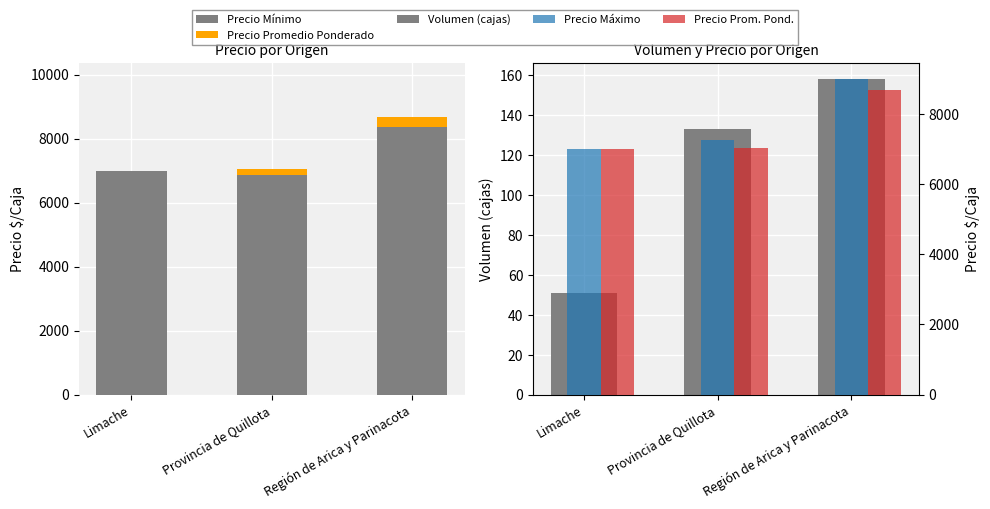

Reading right to left, extract all data points from this chart.

Precio Mínimo: 8354	6858	7000
Precio Promedio Ponderado: 324	190	0
Volumen (cajas): 158	133	51
Precio Máximo: 9000	7262	7000
Precio Prom. Pond.: 8678	7048	7000